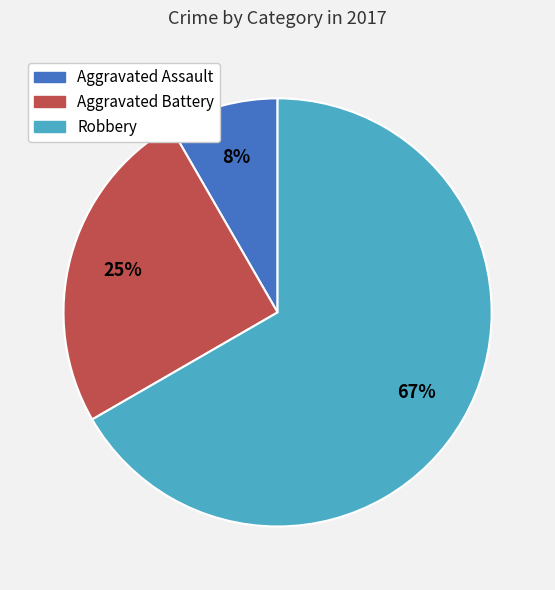

Does any single category account for the majority?

Yes